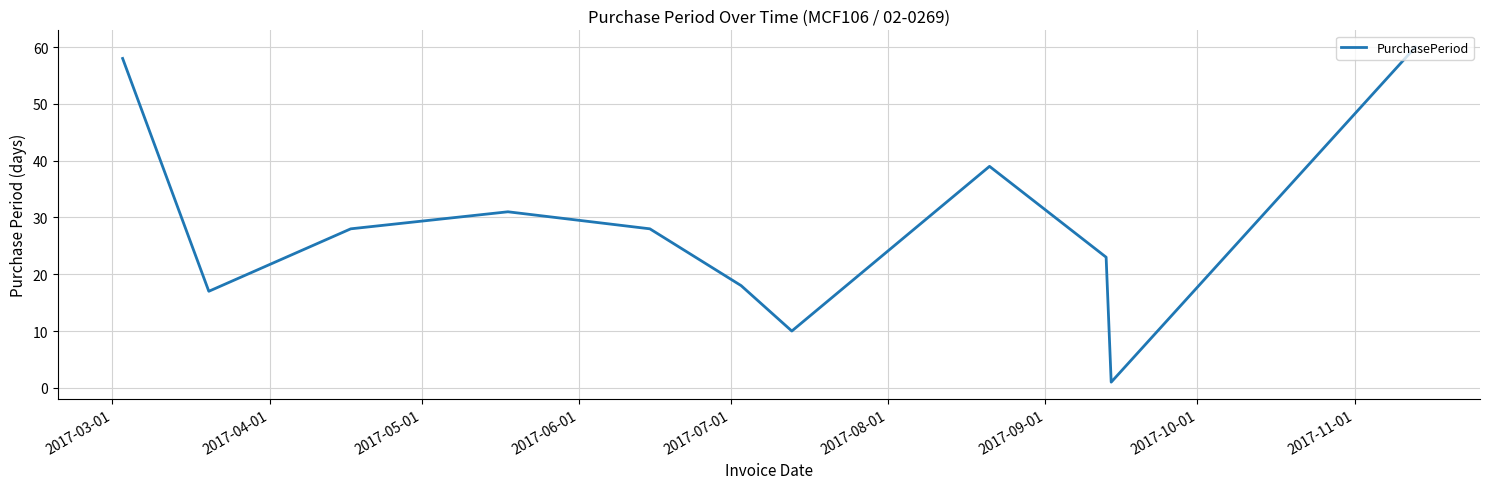

What is the greatest value displayed?

60